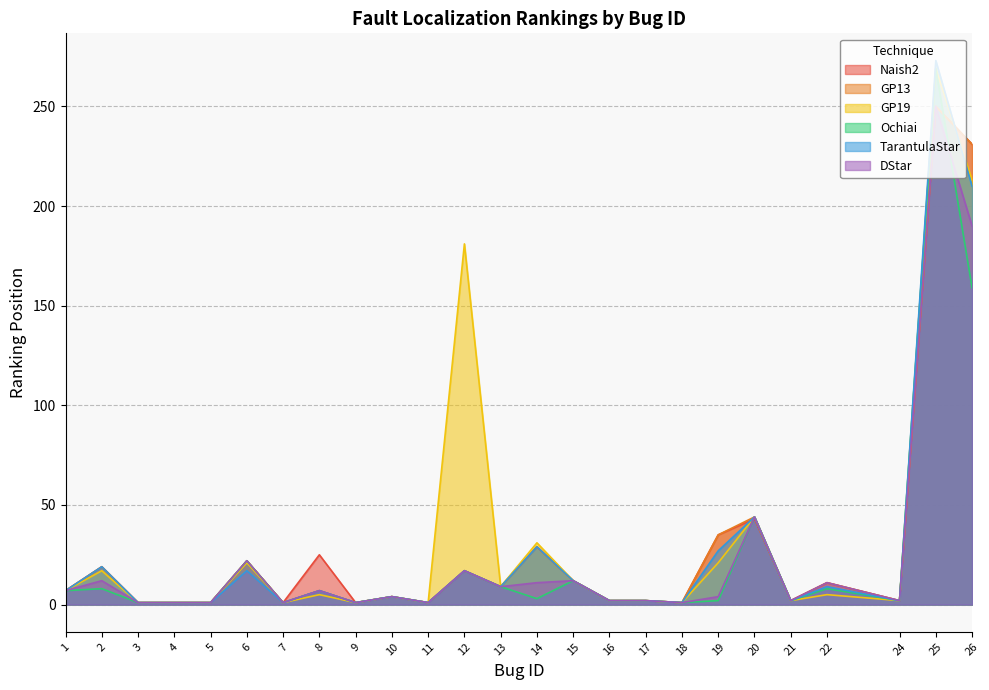

Where is GP19 nearest to the value 135?

12